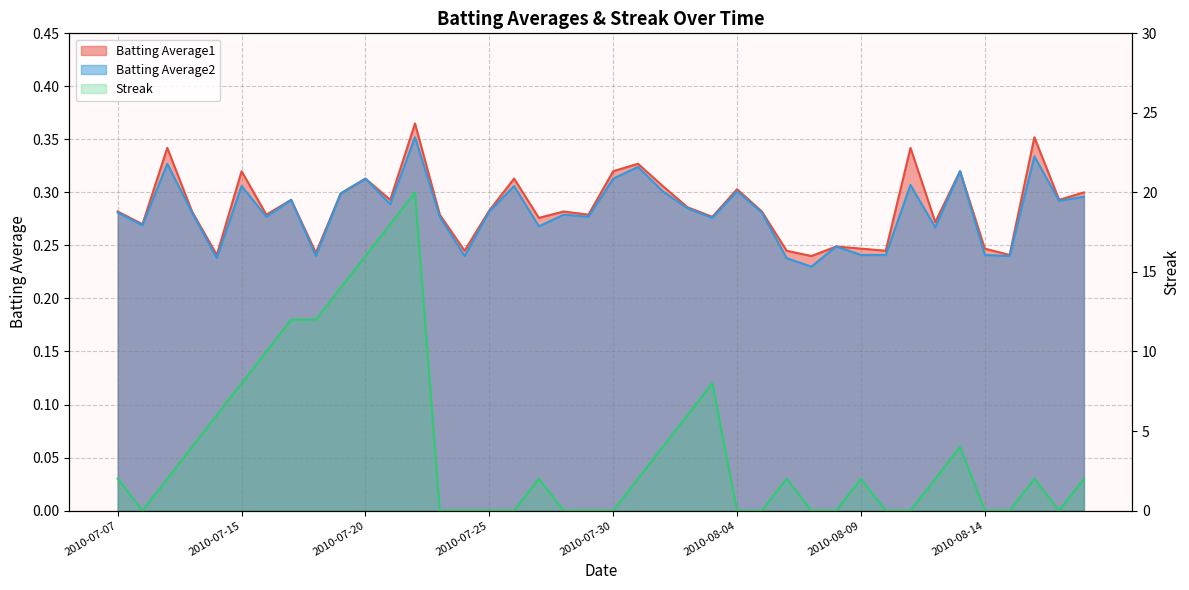

What is the total value across all series at 2010-08-01?

4.6